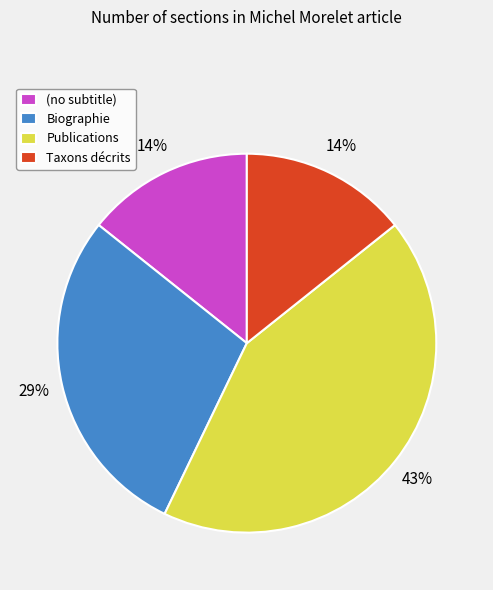

True or false: Biographie accounts for 35% of the total.

False